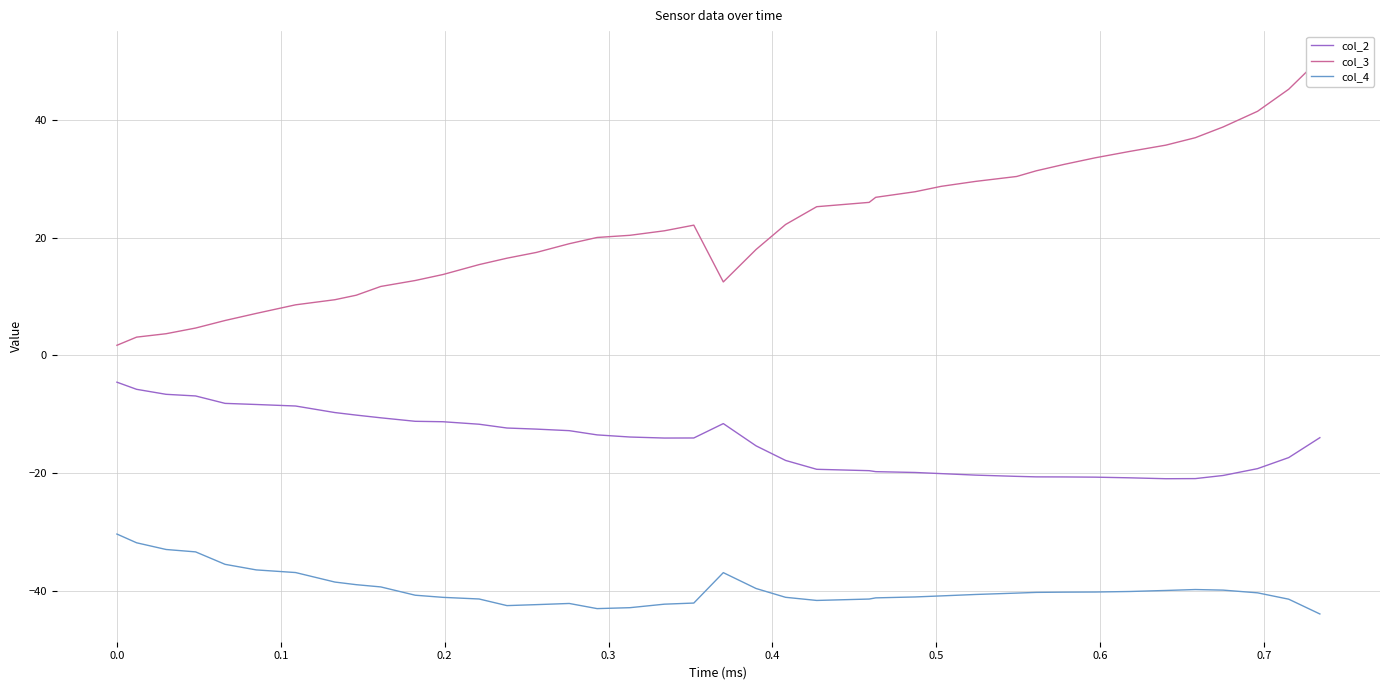

True or false: col_4 and col_2 cross at least once.

False